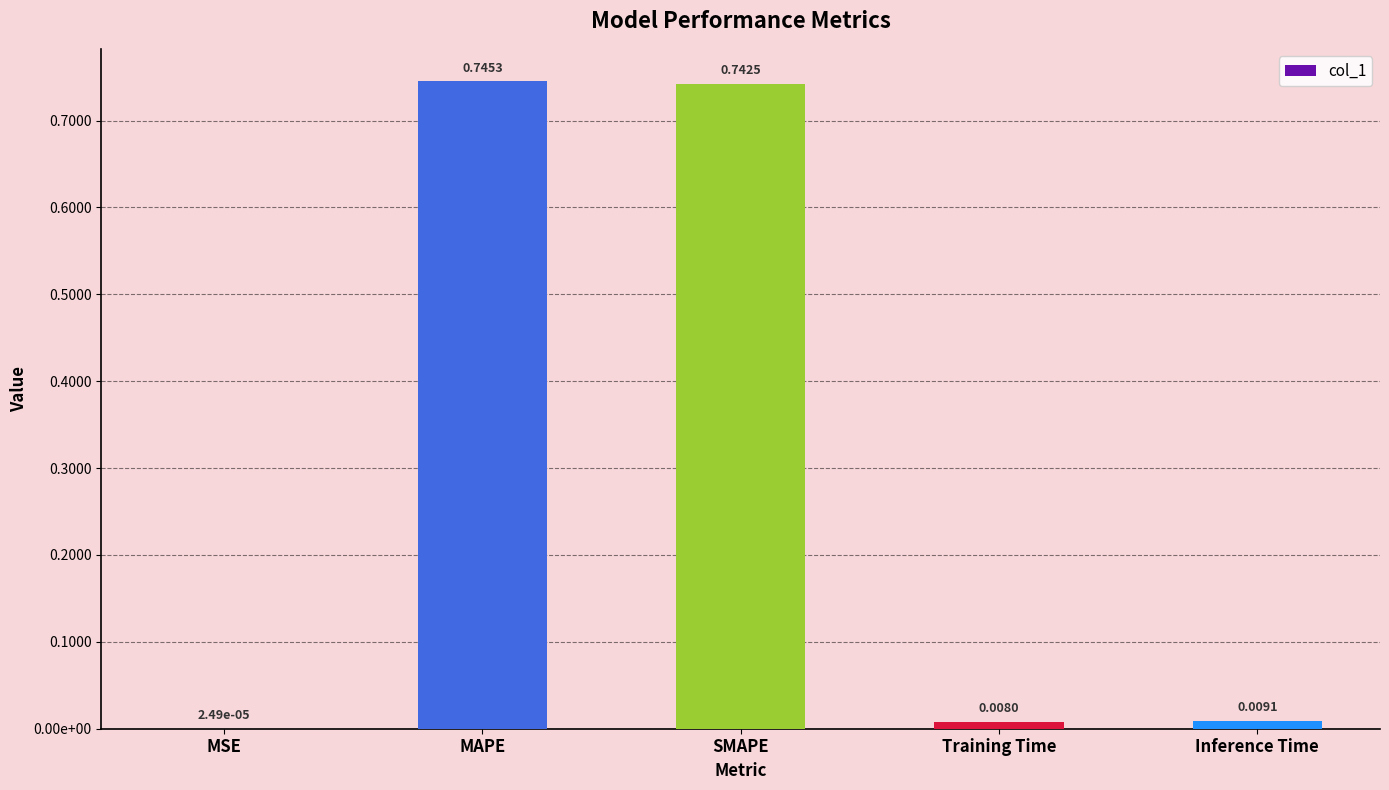

What is the average value?

0.3